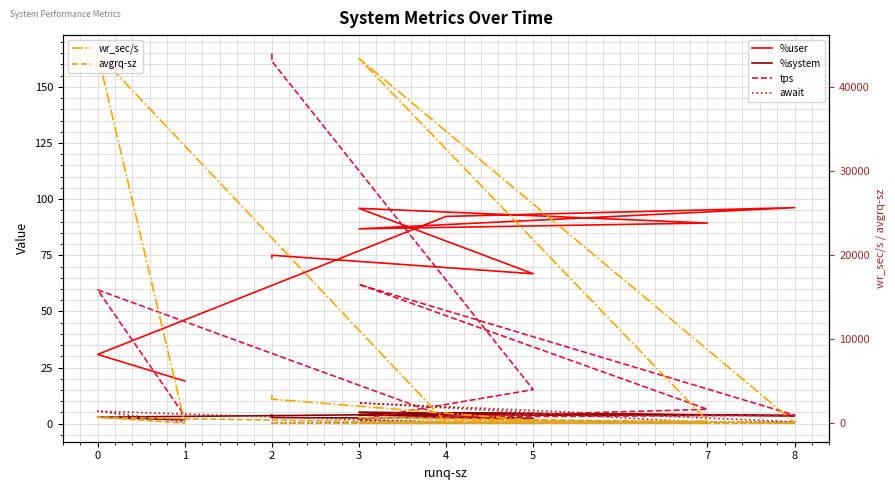

True or false: await and wr_sec/s intersect in this chart.

False